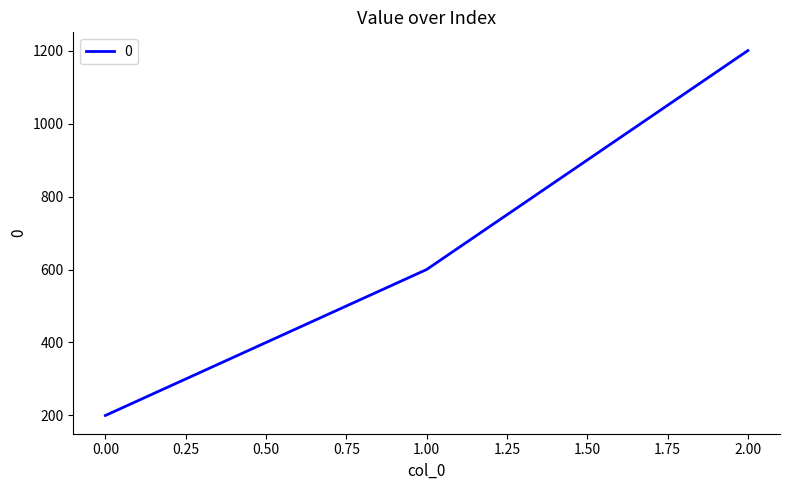

What is the maximum value shown in the chart?

1200